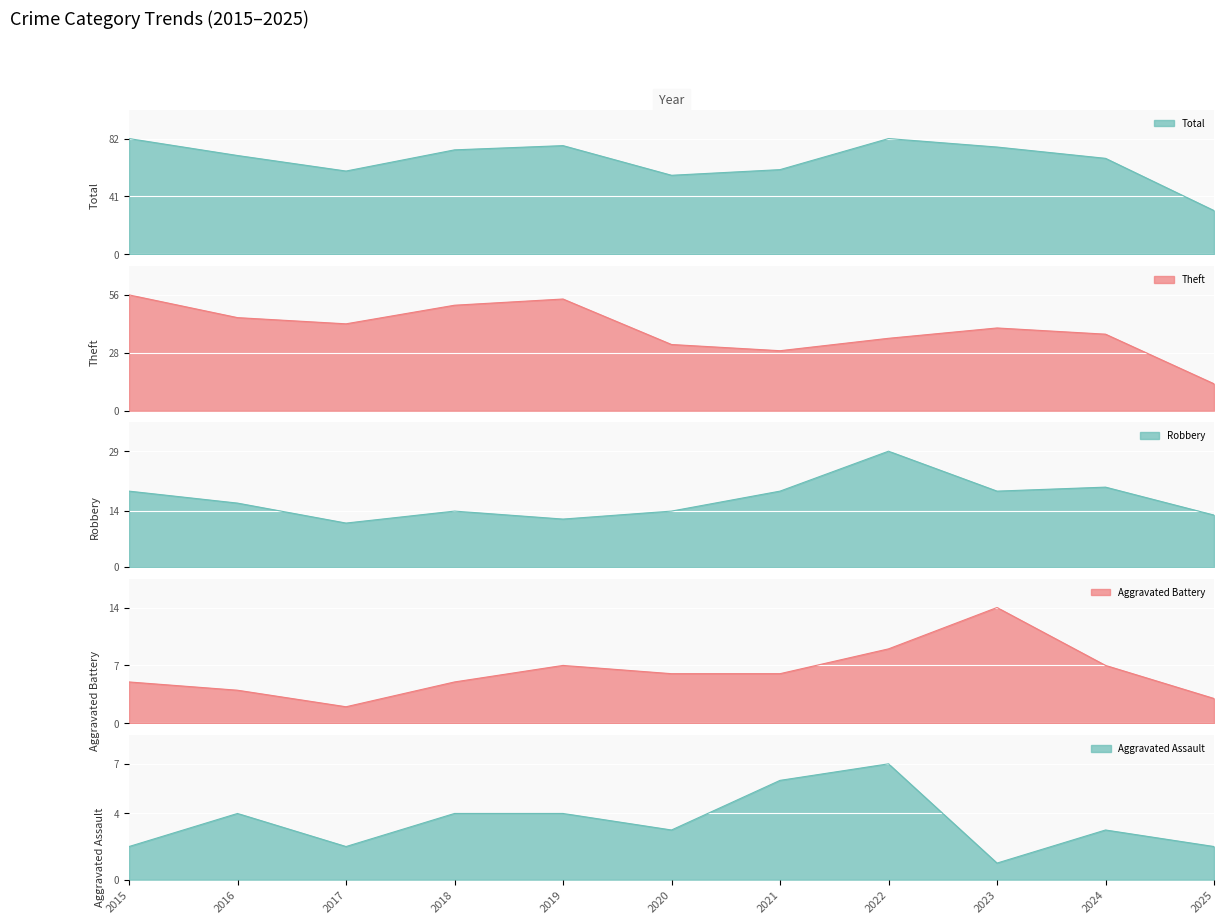

How many lines are shown in the chart?

5